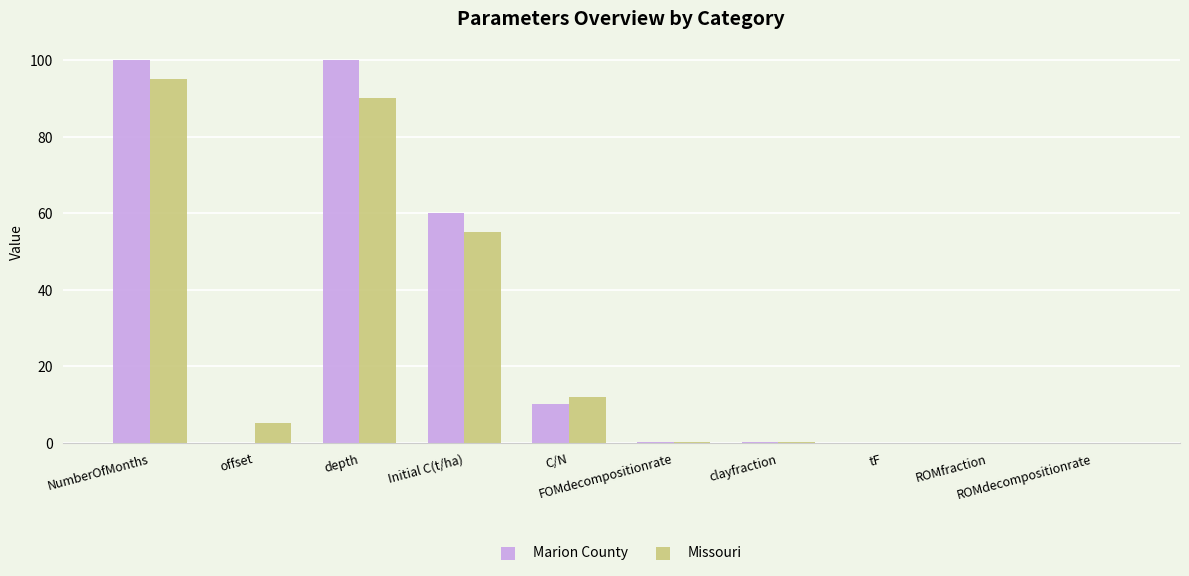

What is the sum of the Marion County values at offset and depth?

100.0